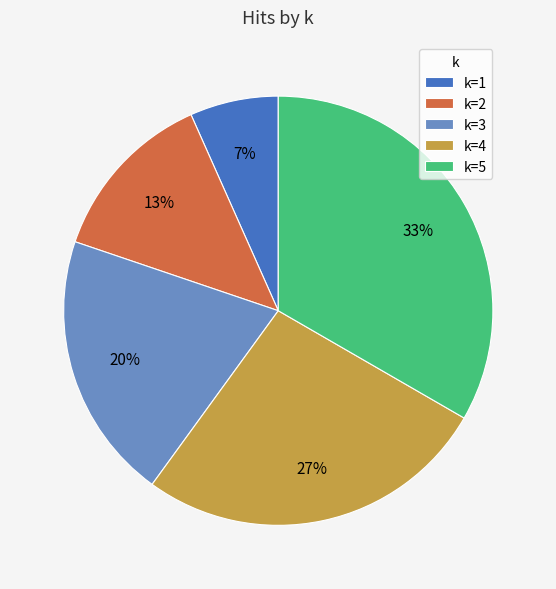

Which slice is the largest?

k=5